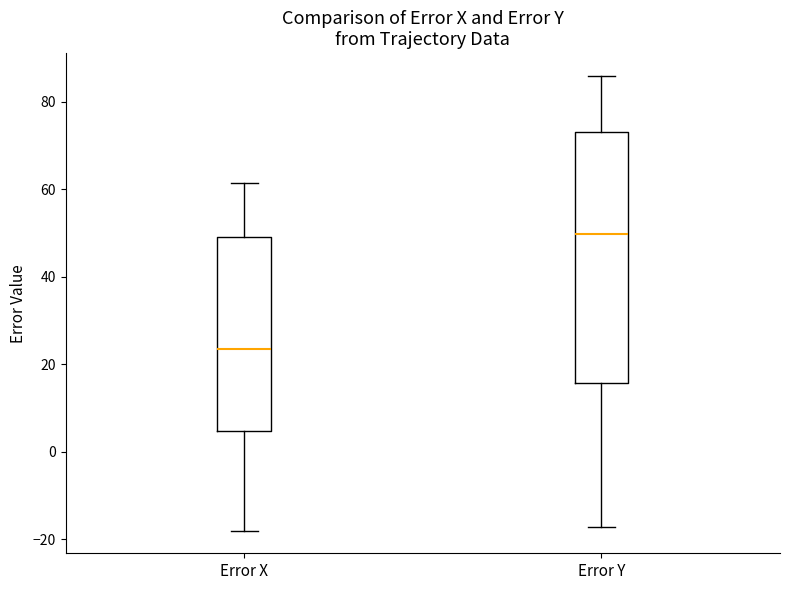

Comparing the boxes themselves (not the whiskers), which one is the tallest?

Error Y